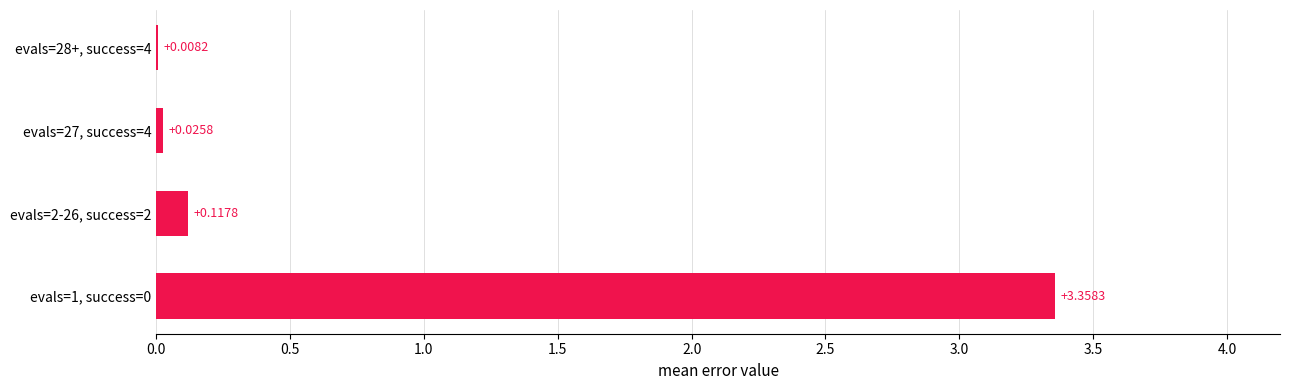

What is the sum of all values?

3.5